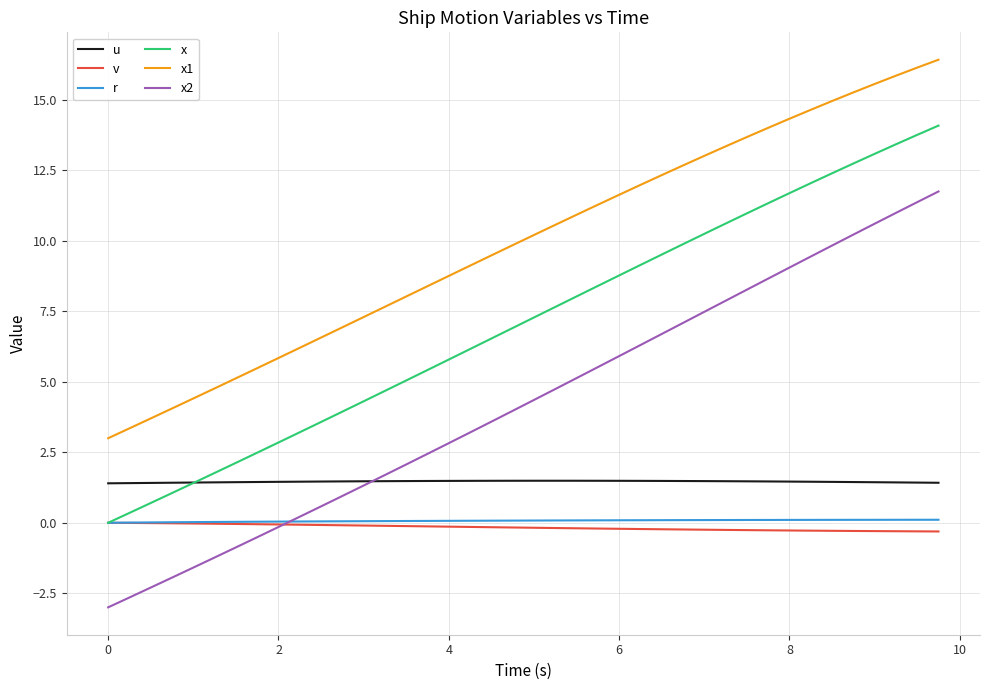

True or false: x and x1 intersect in this chart.

False